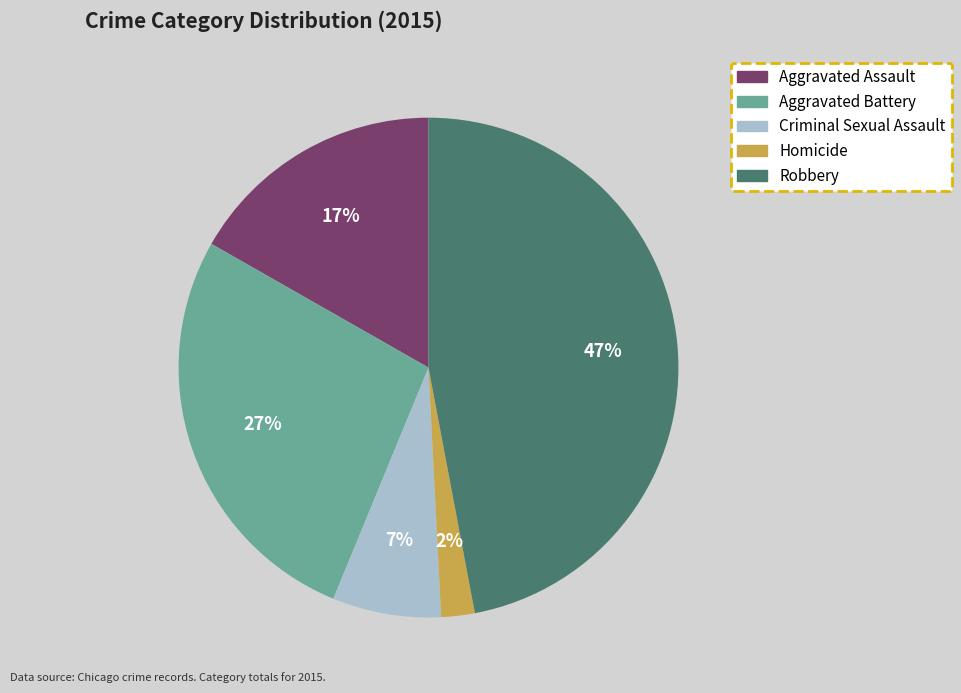

True or false: Aggravated Assault accounts for 17% of the total.

True